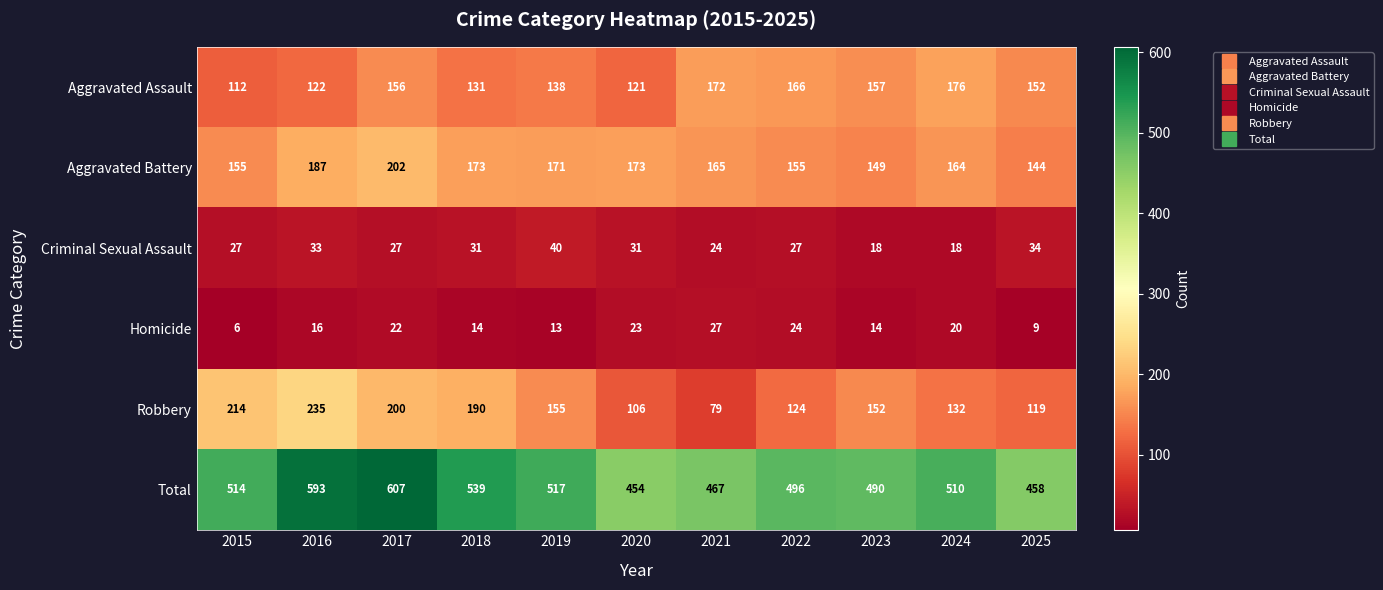

What is the minimum value shown in the chart?

6